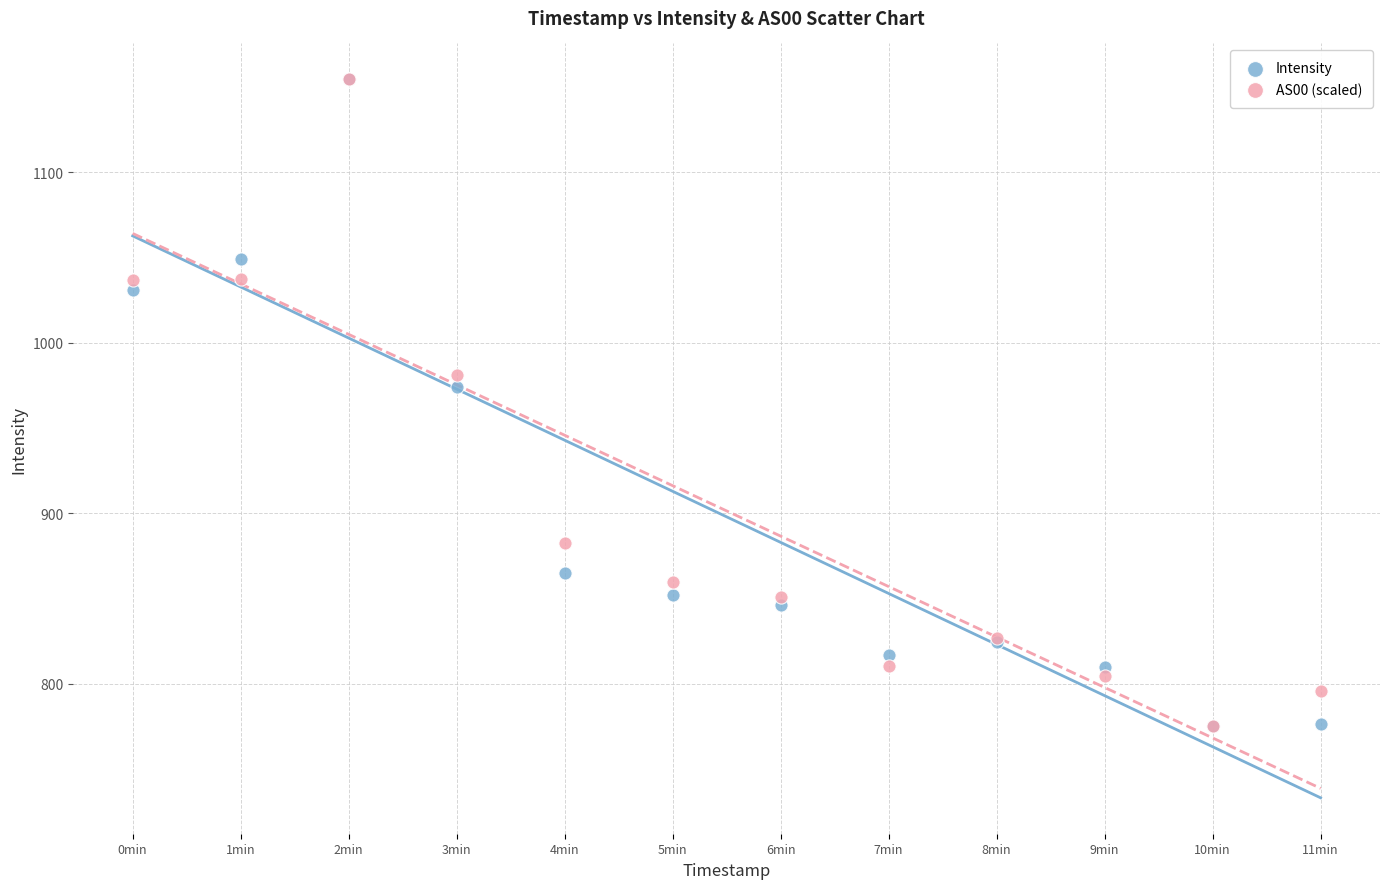

In the Intensity series, what Y value is closest to 964?

974.1